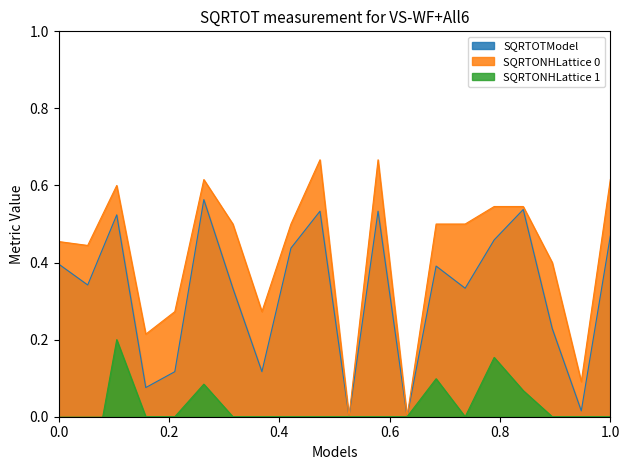

Between 8 and 21, which is larger?

21